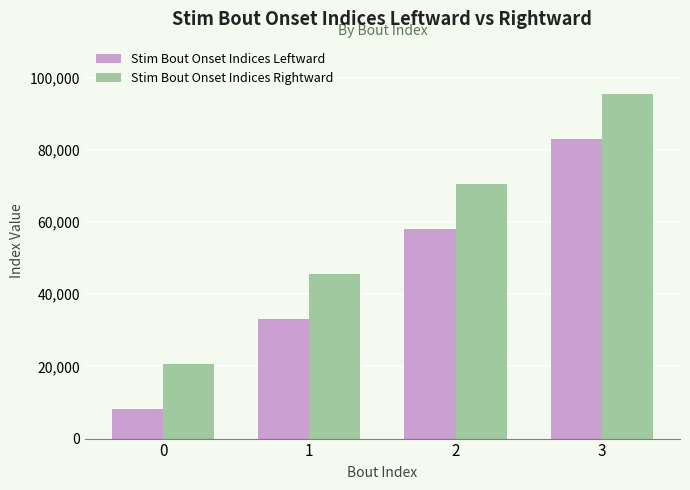

At how many categories does at least one series exceed 69916?

2